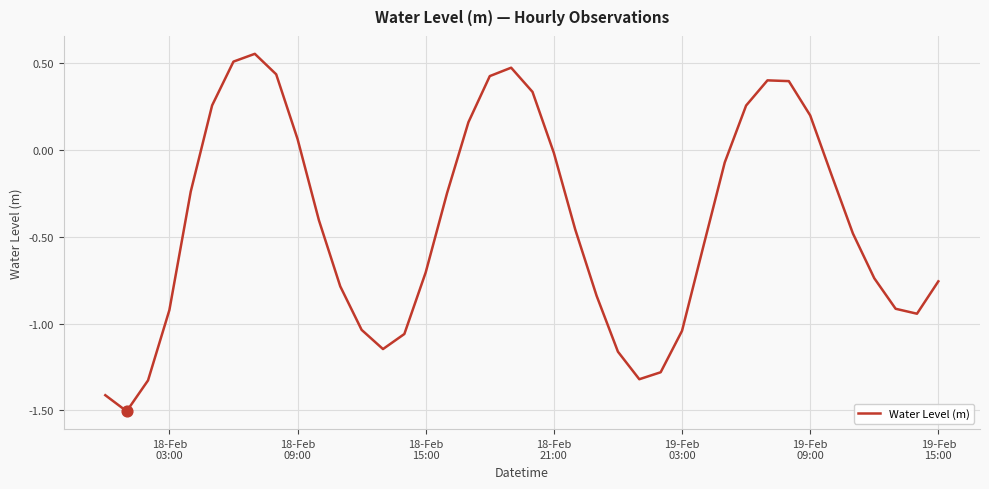

What is the smallest value displayed?

-1.5